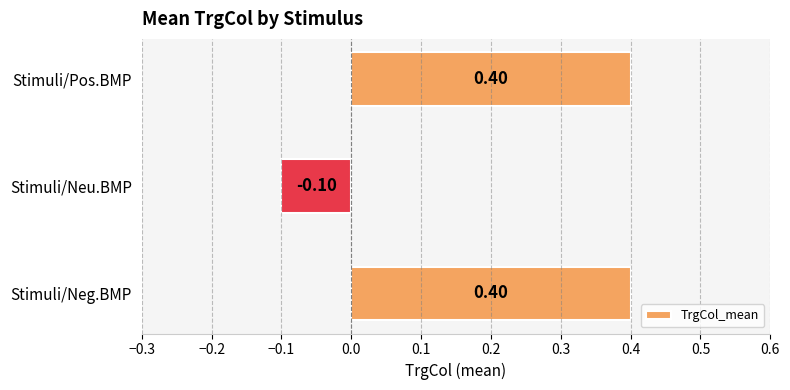

Between Stimuli/Neu.BMP and Stimuli/Neg.BMP, which is larger?

Stimuli/Neg.BMP